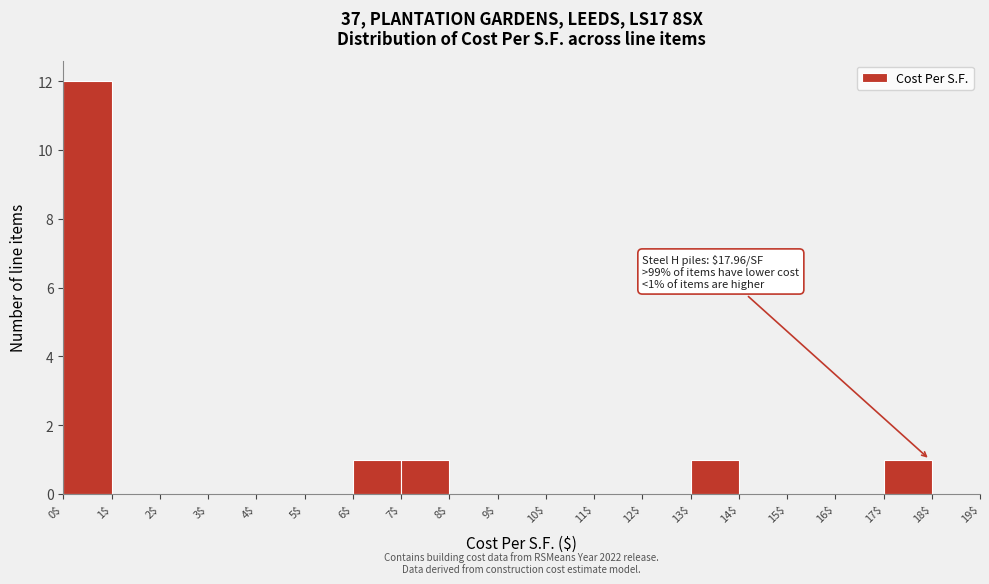

Over which range of the x-axis is the bar tallest?

0$ to 1$